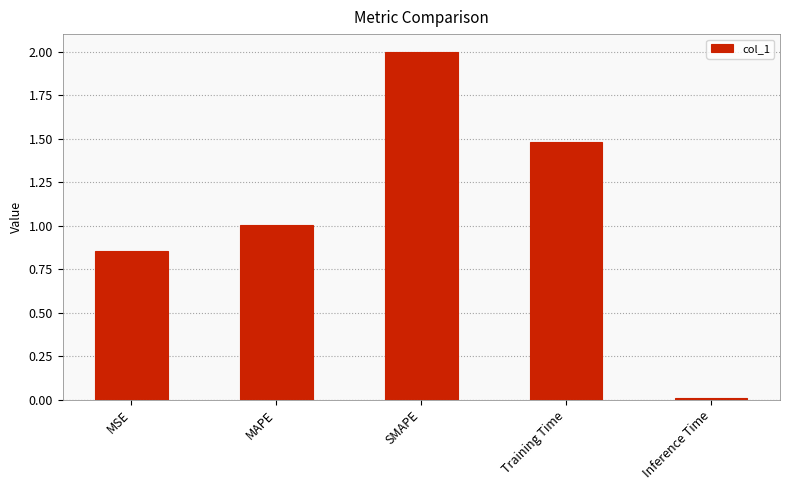

Between Inference Time and MAPE, which is larger?

MAPE